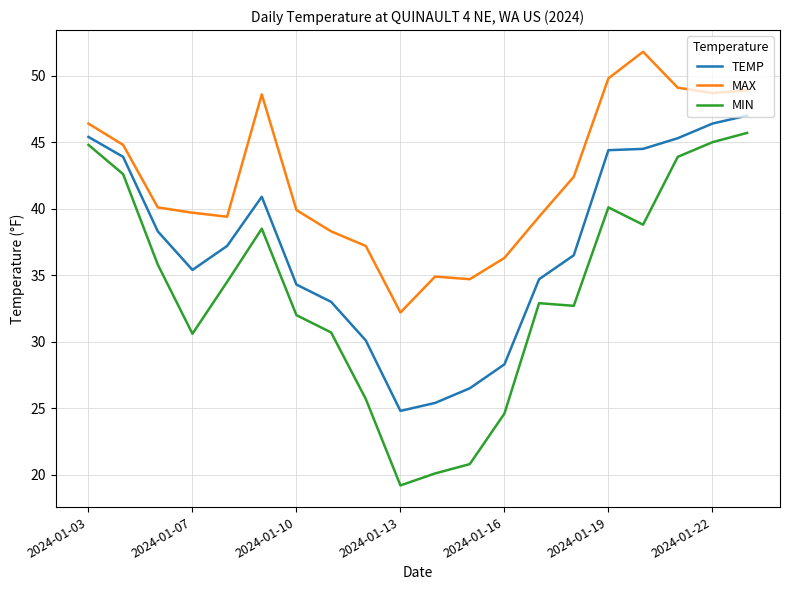

Which series has the largest total across all categories?

MAX